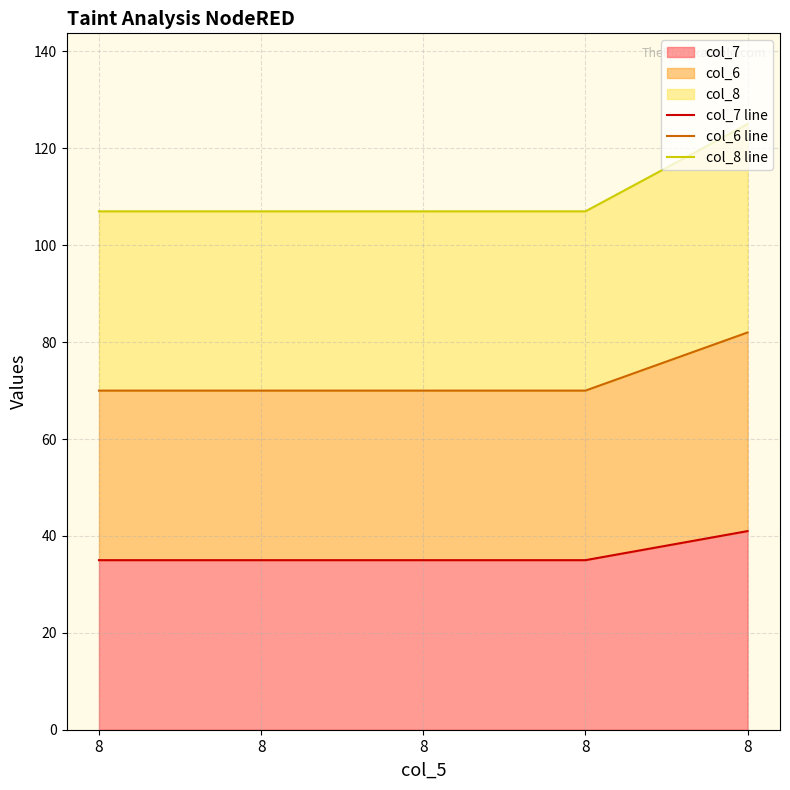

The value of col_8 line at 8 is 107. True or false?

True